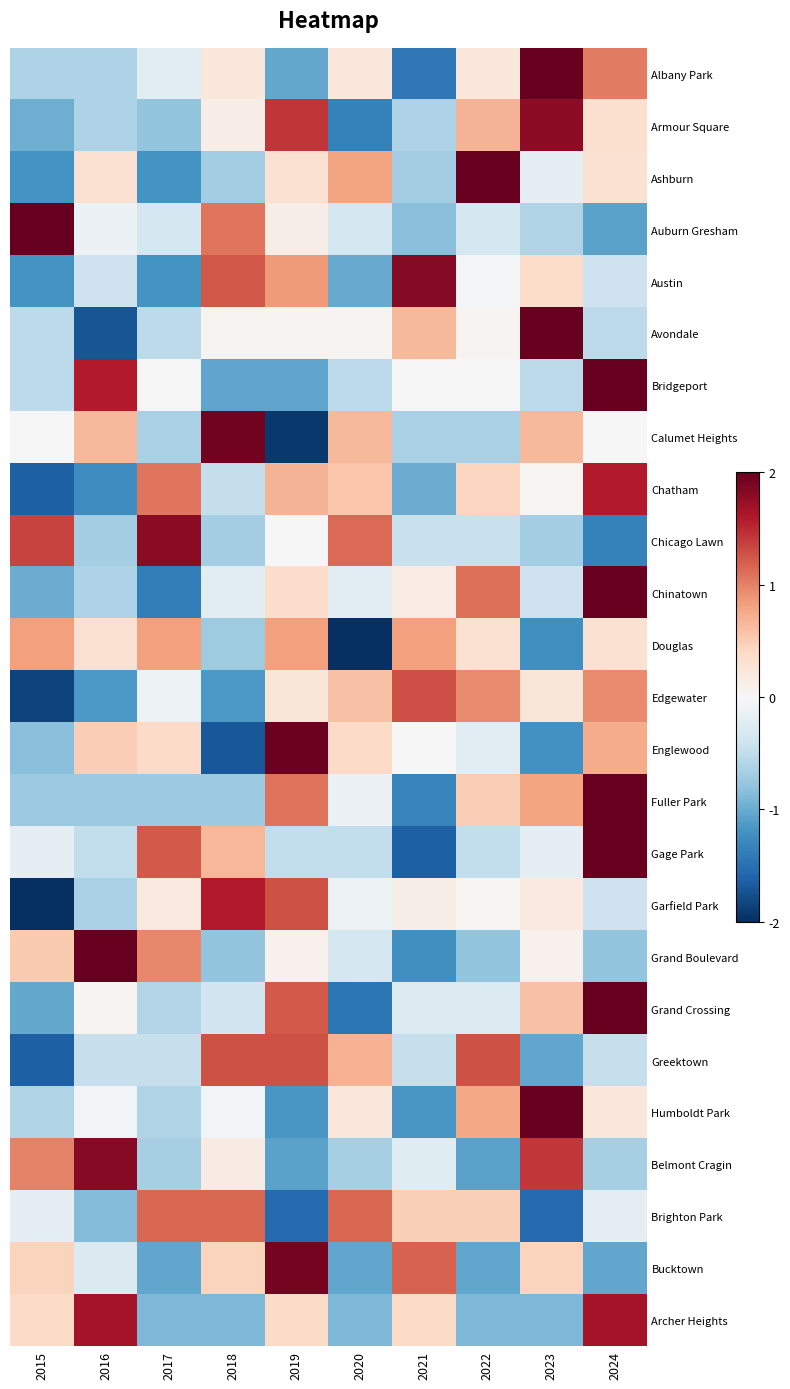

At which category does the chart reach its minimum across all series?

2015